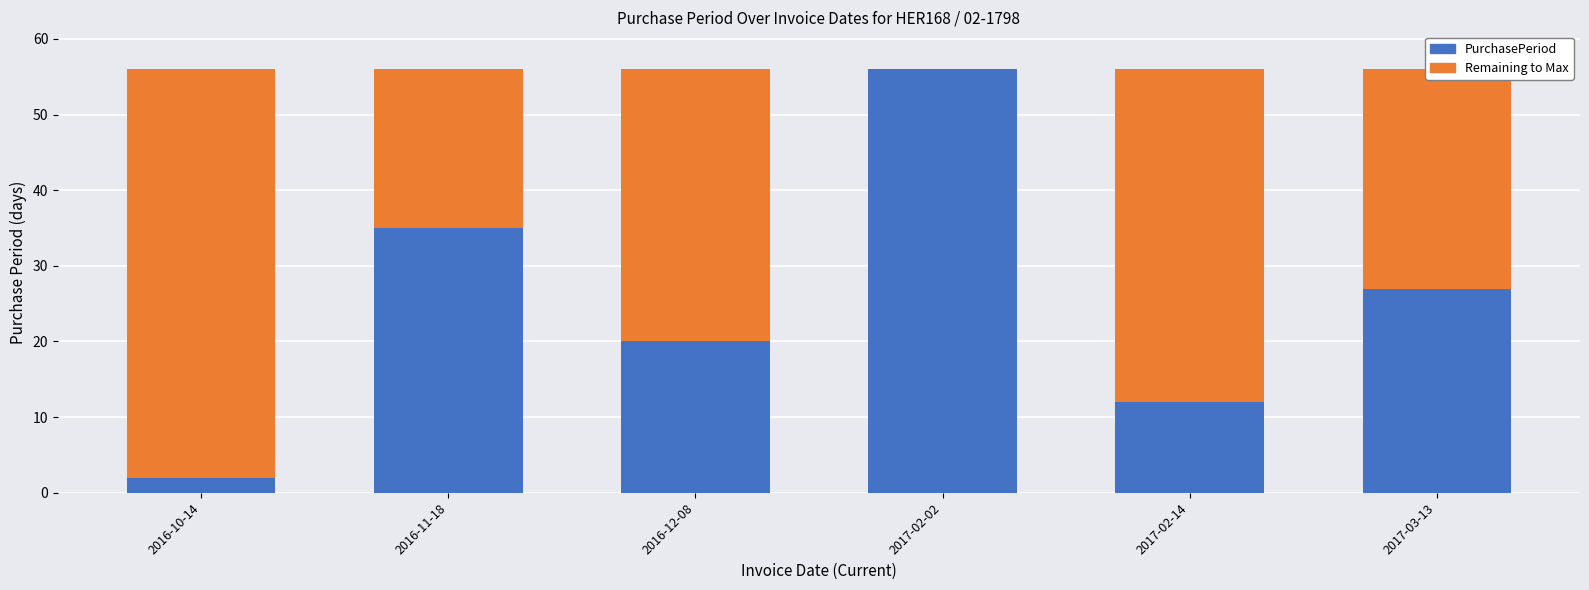

The PurchasePeriod series shows 15 at 2016-11-18. True or false?

False